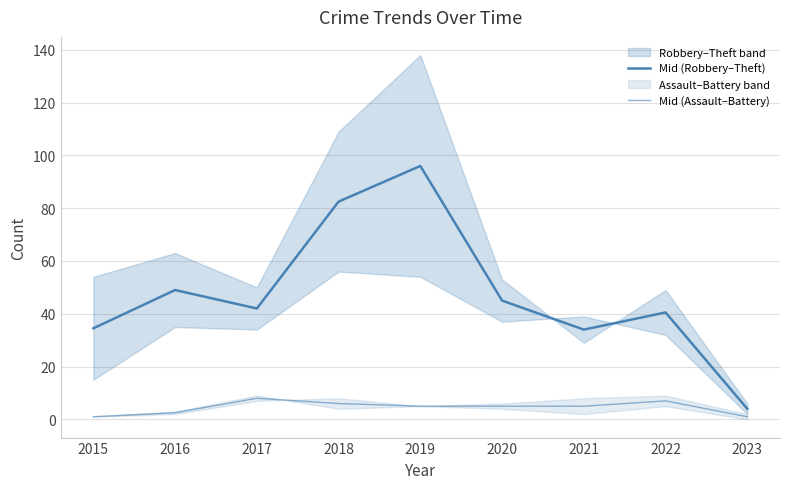

Reading right to left, list all the values displayed in this chart.

Mid (Robbery–Theft): 2023=4.0	2022=40.5	2021=34.0	2020=45.0	2019=96.0	2018=82.5	2017=42.0	2016=49.0	2015=34.5
Mid (Assault–Battery): 2023=1.0	2022=7.0	2021=5.0	2020=5.0	2019=5.0	2018=6.0	2017=8.0	2016=2.5	2015=1.0